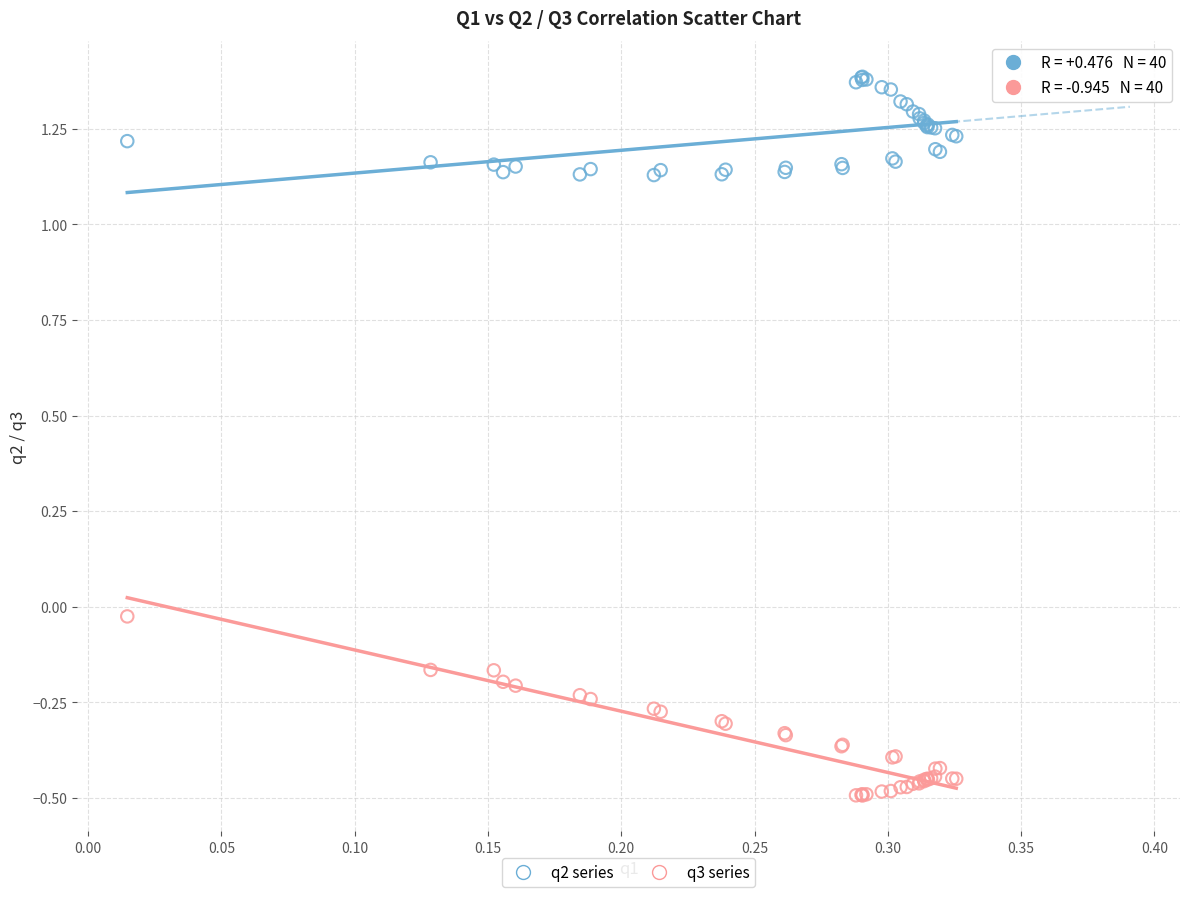

What is the X range (max minus min) for the scatter plot?

0.3